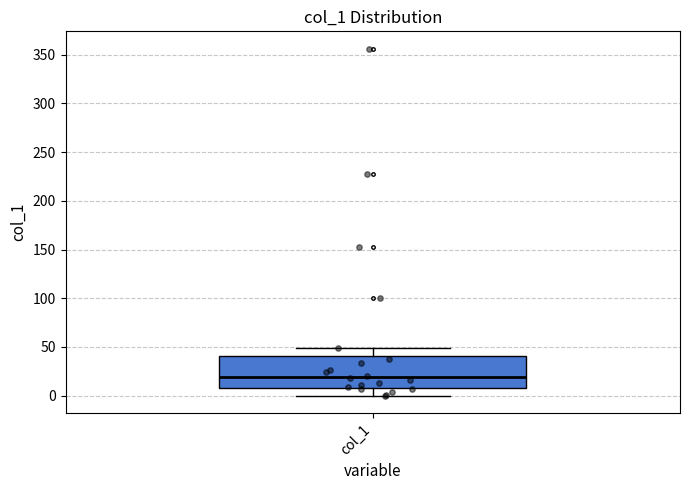

Where is the lower edge of the box for col_1 on the y-axis? The values are not printed on the chart, so give them approximately, as read against the axis.

10